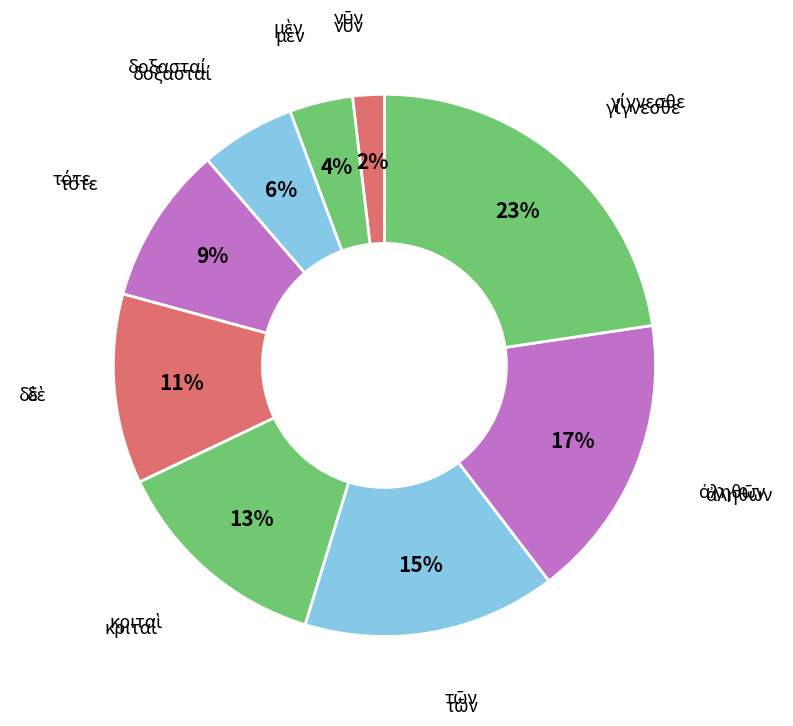

Count the number of slices in the pie.

9